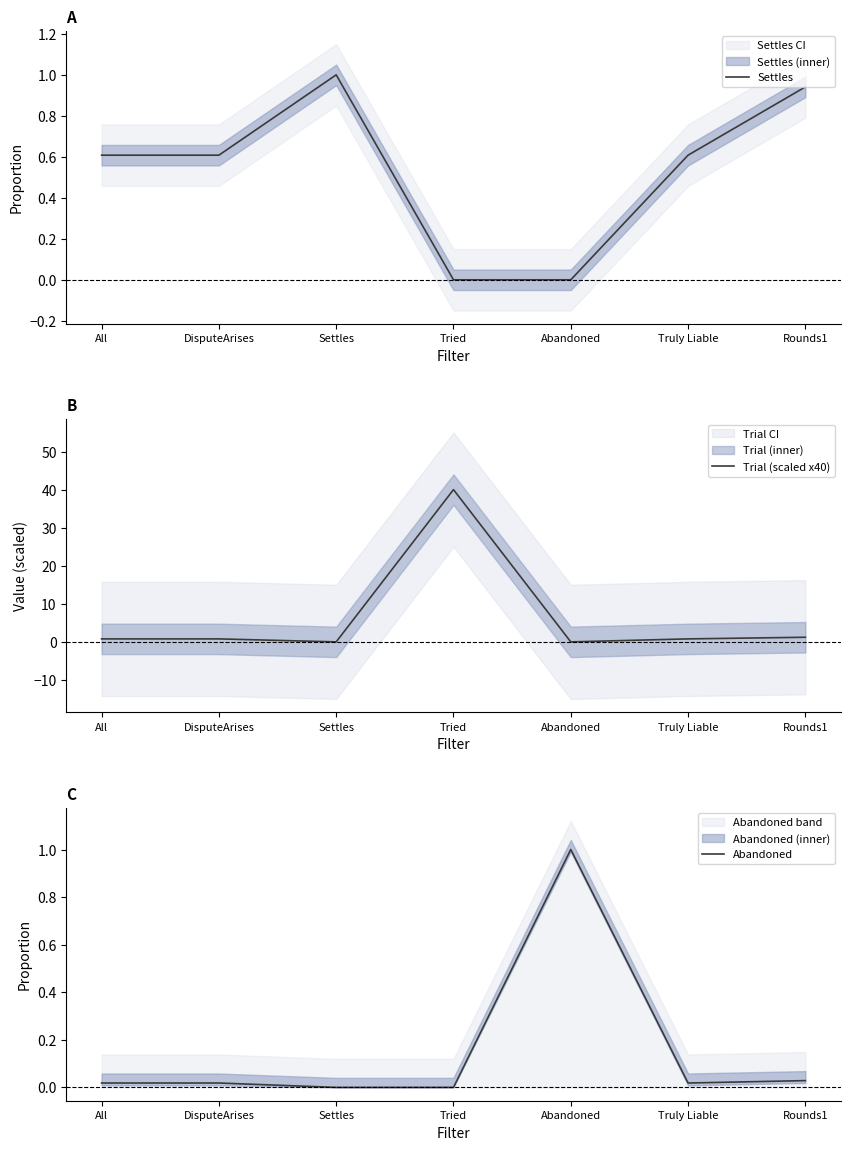

At which category does Trial (scaled x40) reach its first local valley?

Settles